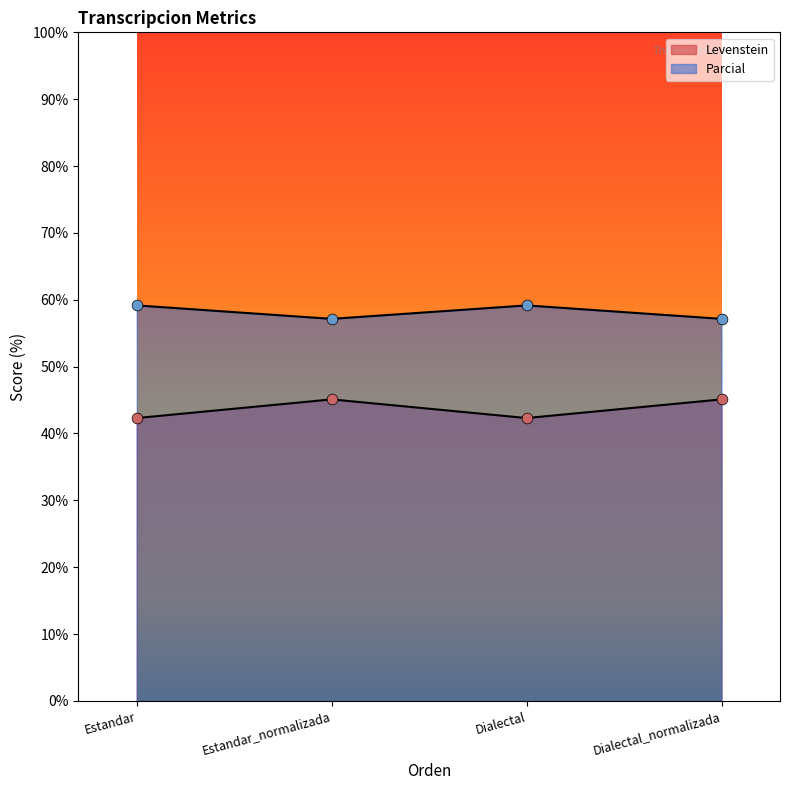

Is the value of Levenstein at Estandar greater than the value of Parcial at Dialectal_normalizada?

No